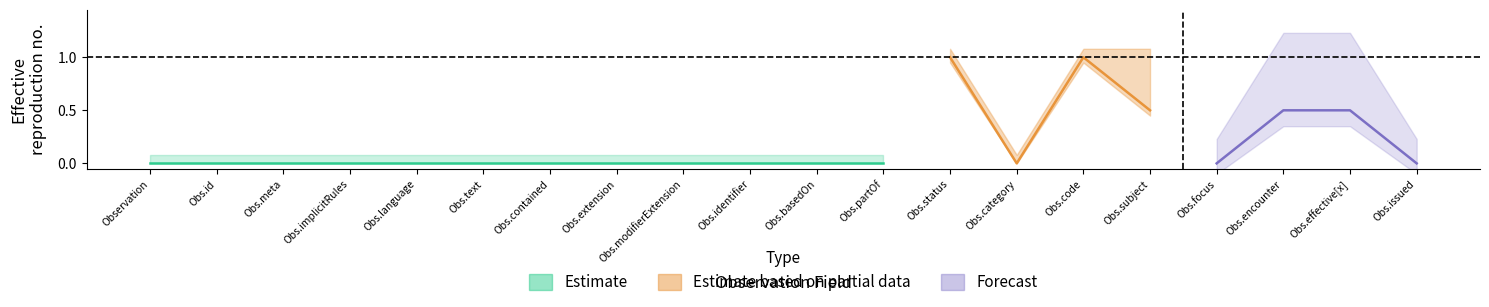

Where is the first local minimum for base_min?

13